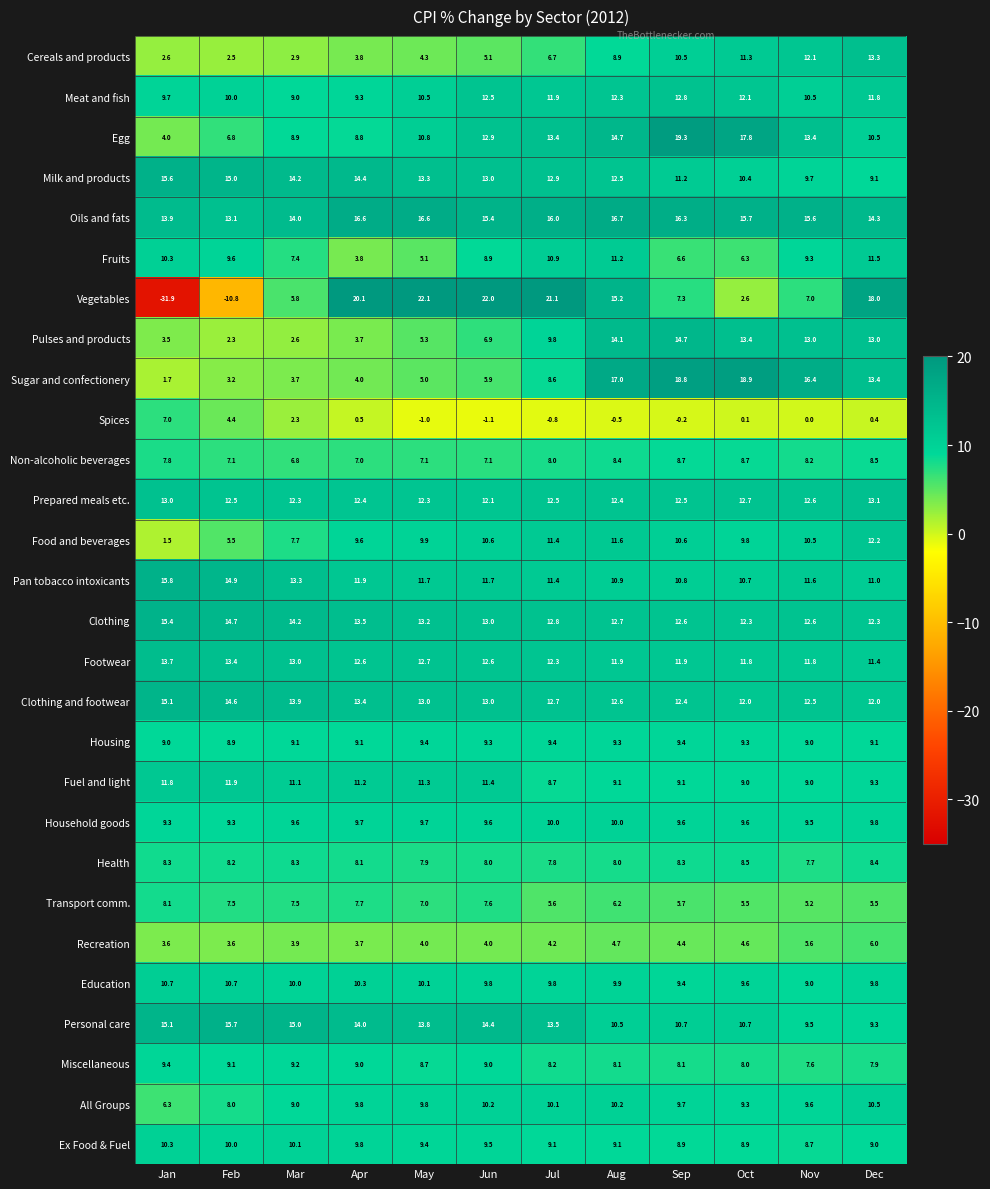

The value of Miscellaneous at Sep is 13.6. True or false?

False